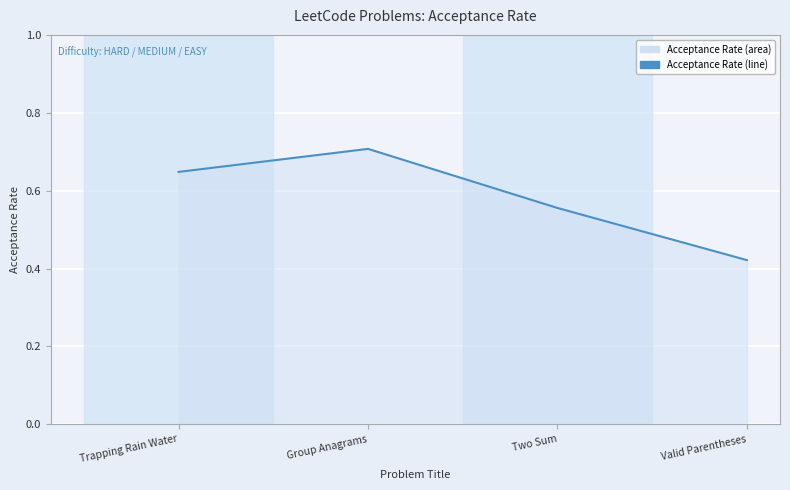

Read the value at Group Anagrams.

0.7